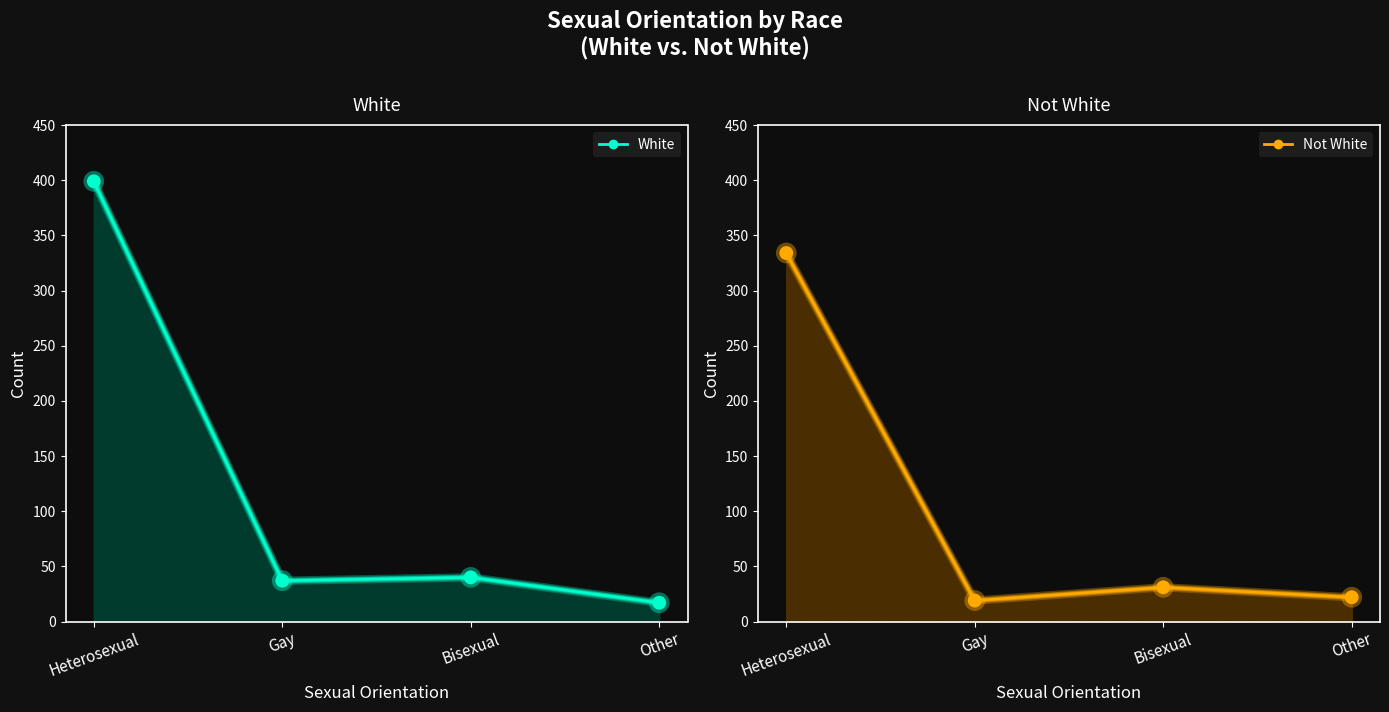

Which series reaches the minimum Y coordinate?

White